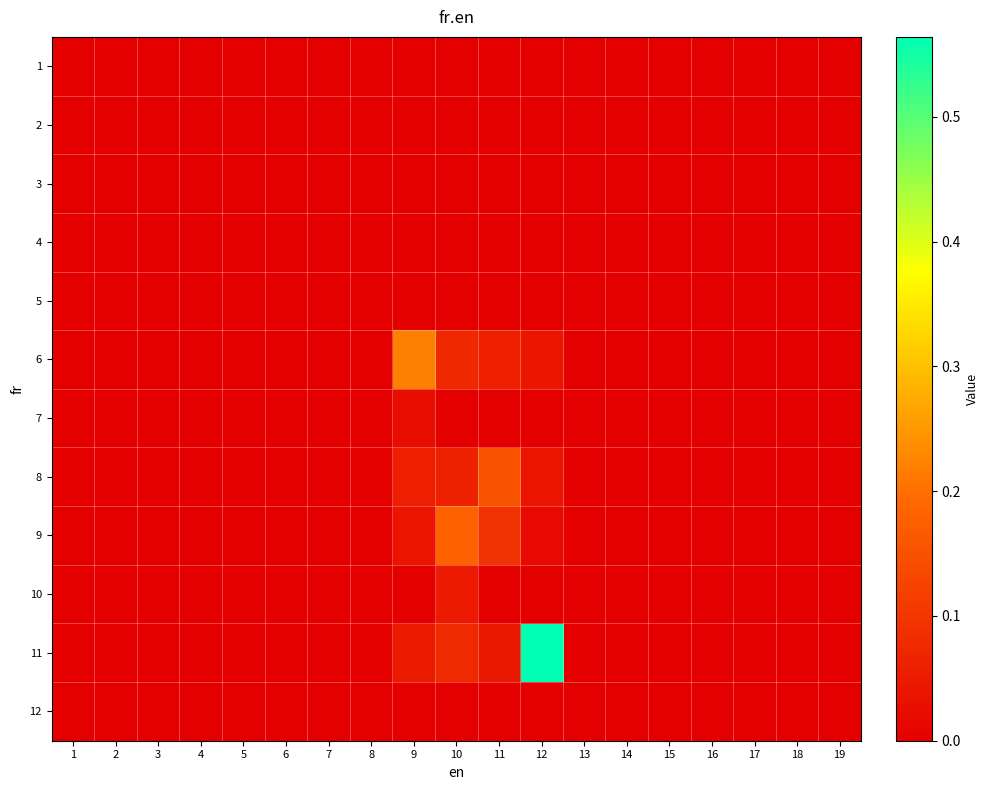

How many data points does each series have?

19